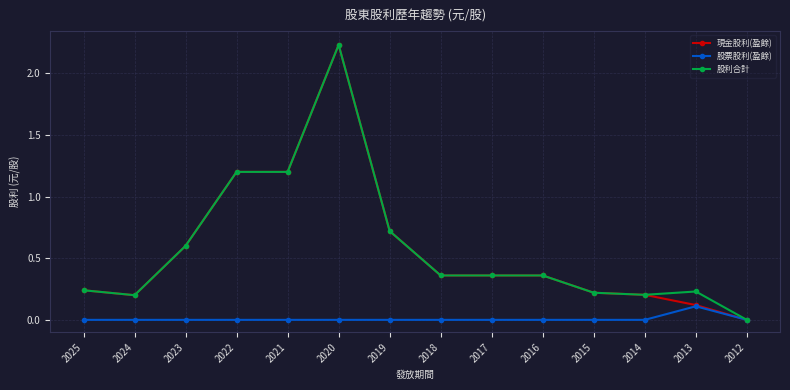

What are all the series names shown in the legend?

現金股利(盈餘), 股票股利(盈餘), 股利合計